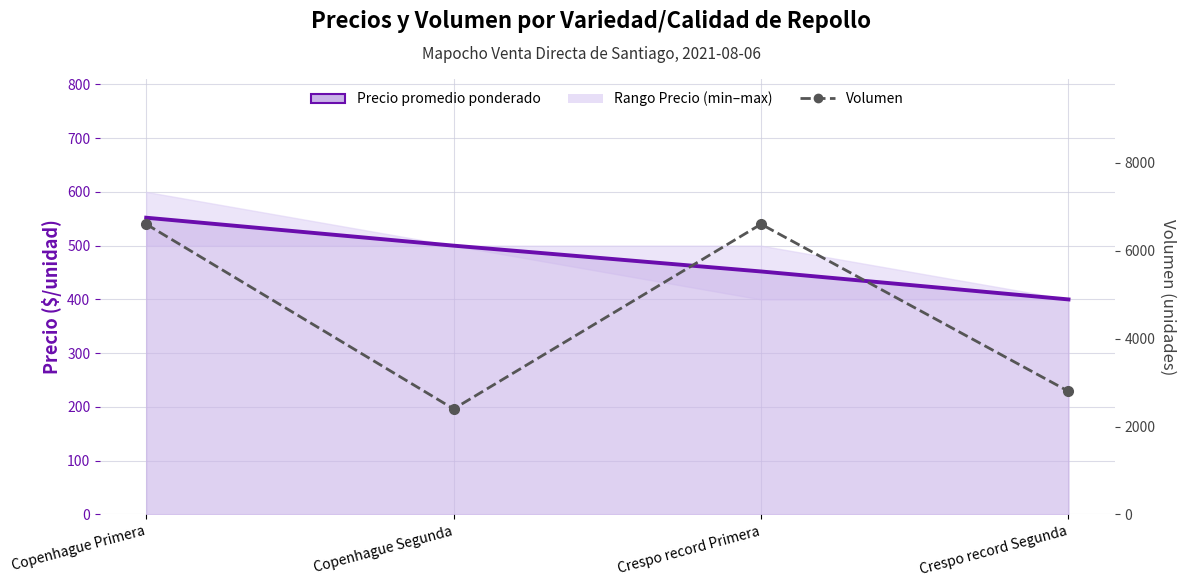

Which series changed the most between Copenhague Primera and Copenhague Segunda?

Volumen